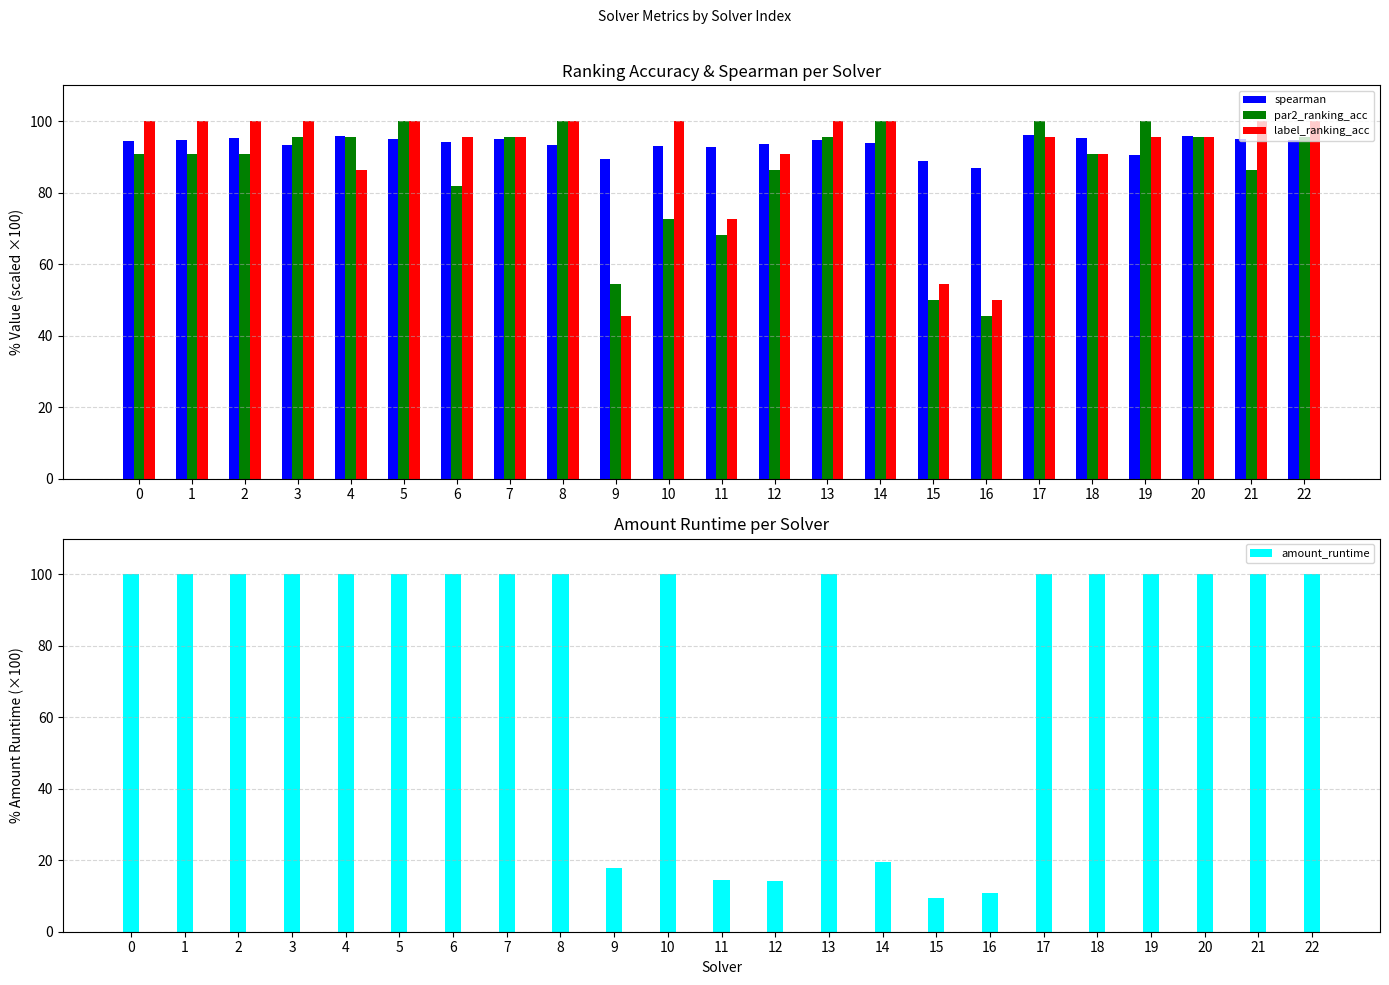

Rank the series by their maximum value, from lowest to highest.

spearman, par2_ranking_acc, label_ranking_acc, amount_runtime